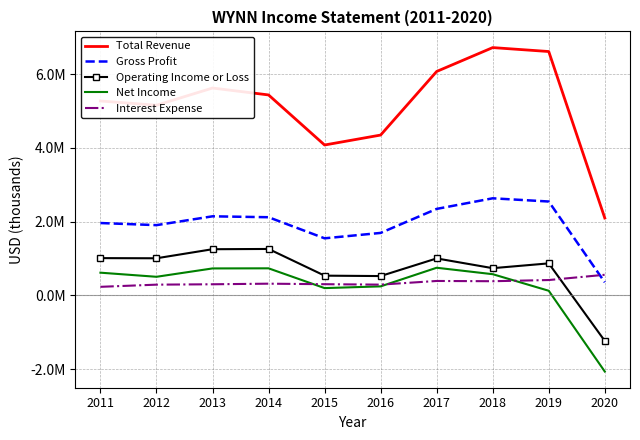

The Interest Expense series shows 289400 at 2016. True or false?

True